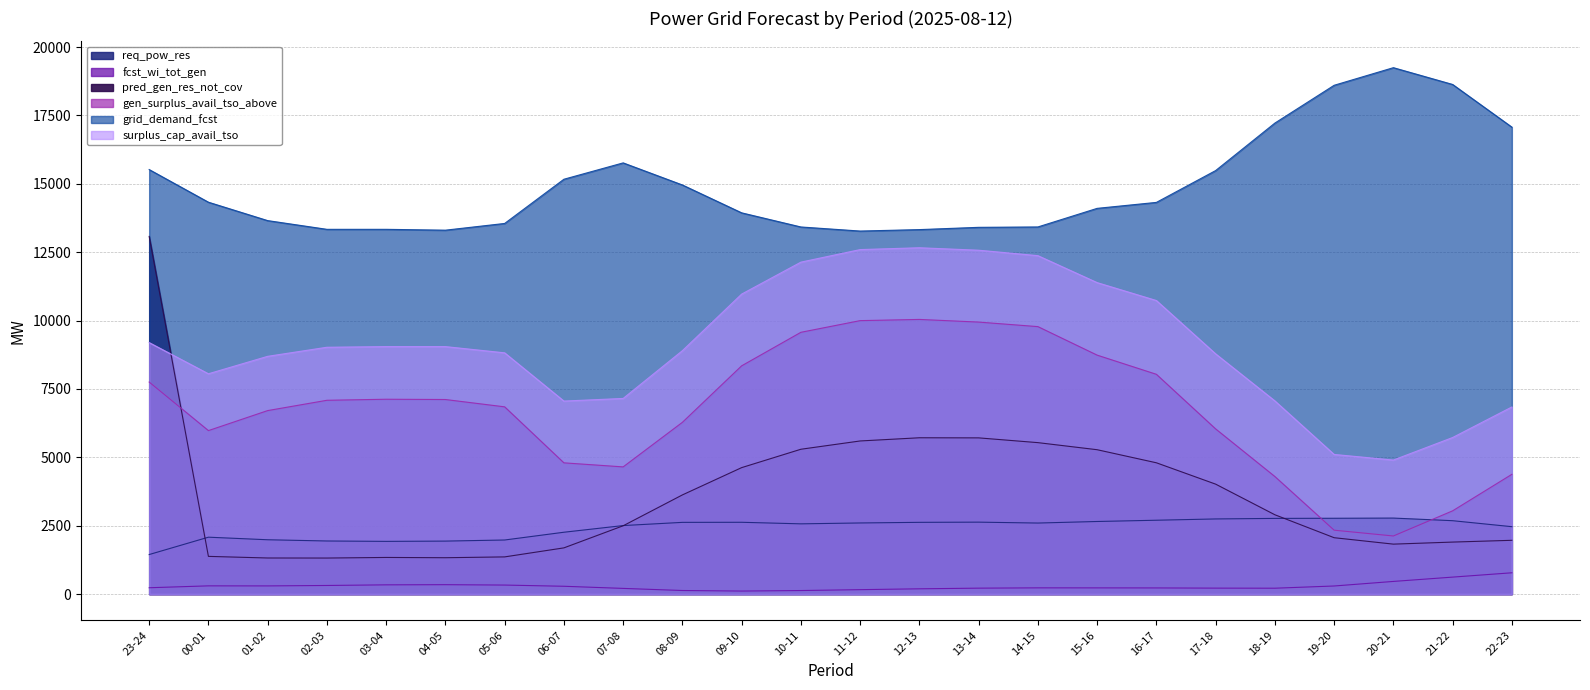

True or false: req_pow_res has a value of 2598 at 11-12.

True